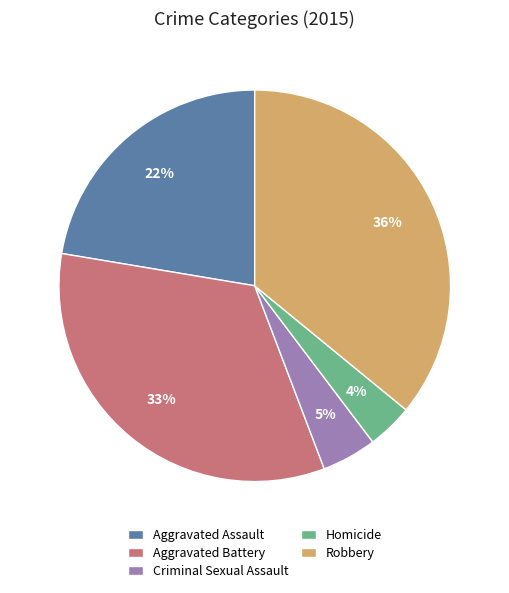

Count the number of slices in the pie.

5